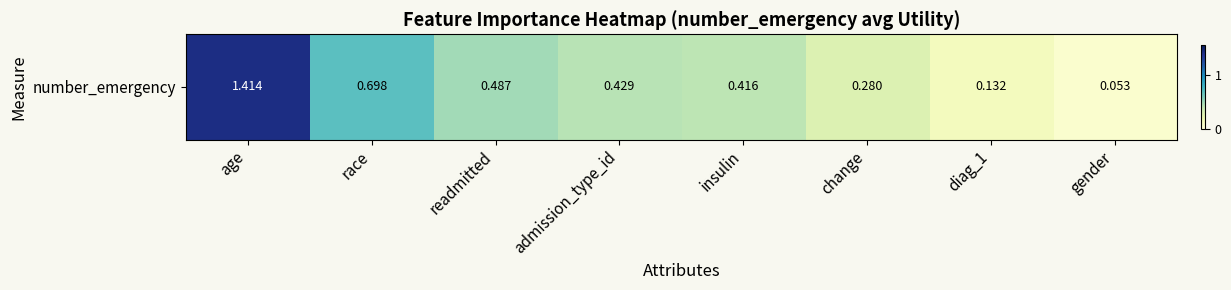

What is the difference between the values at admission_type_id and diag_1?

0.3